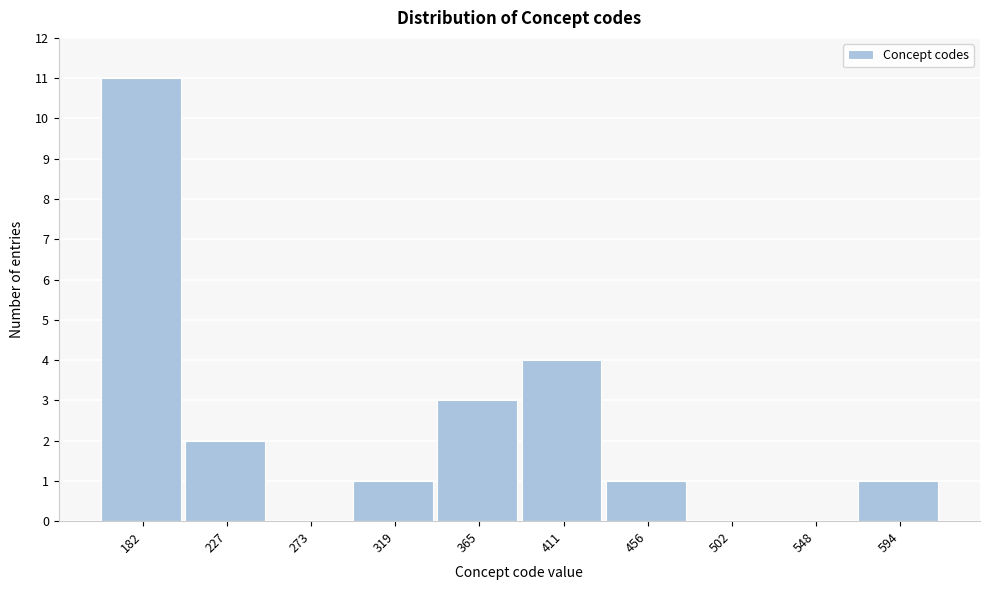

Reading left to right, extract all data points from this chart.

182=11	227=2	273=0	319=1	365=3	411=4	456=1	502=0	548=0	594=1